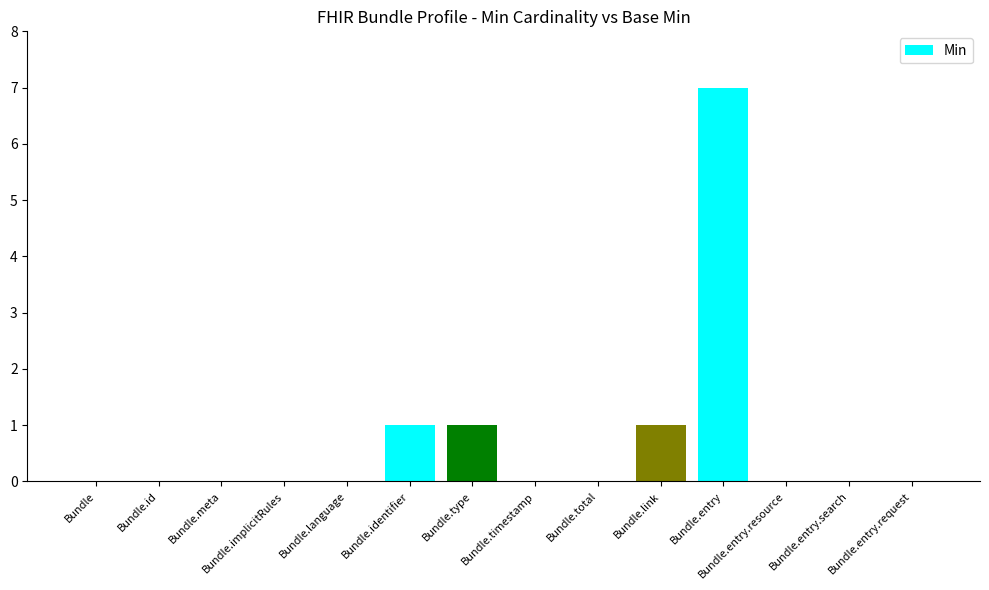

Which label corresponds to the largest value in the chart?

Bundle.entry